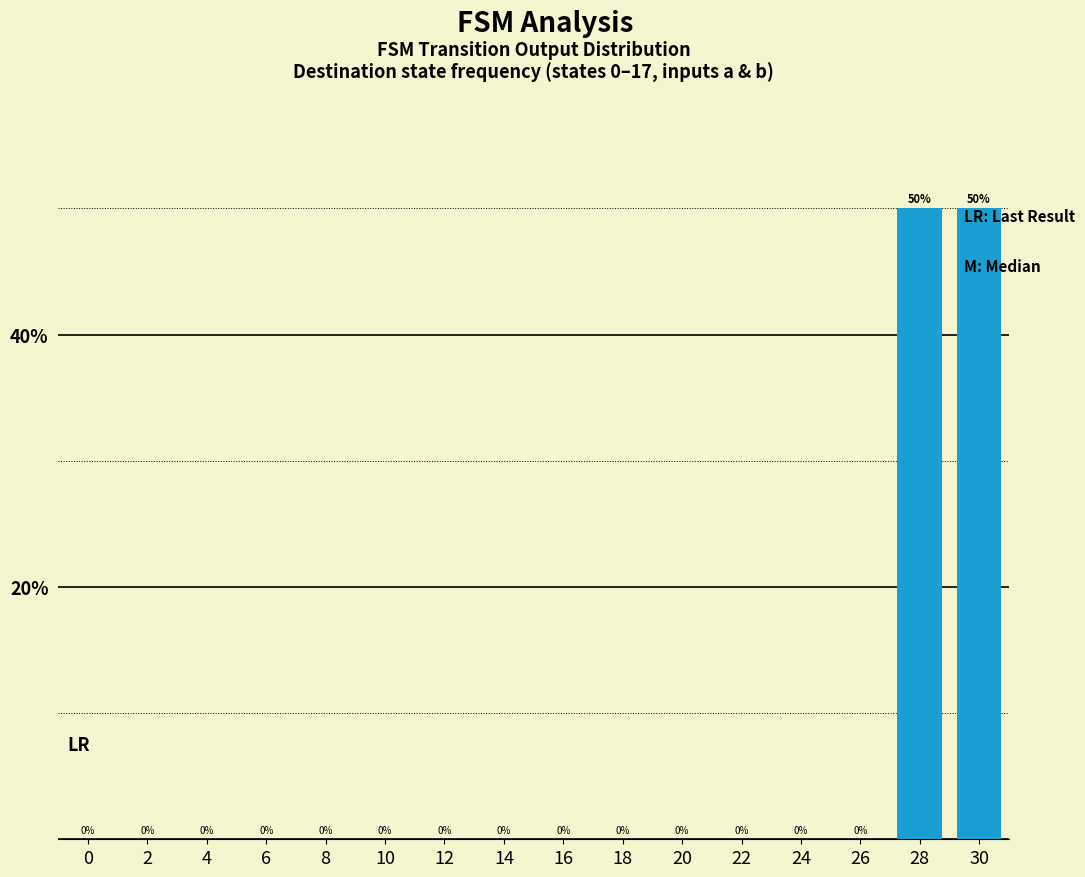

The chart shows a value of 0 at 24. True or false?

True